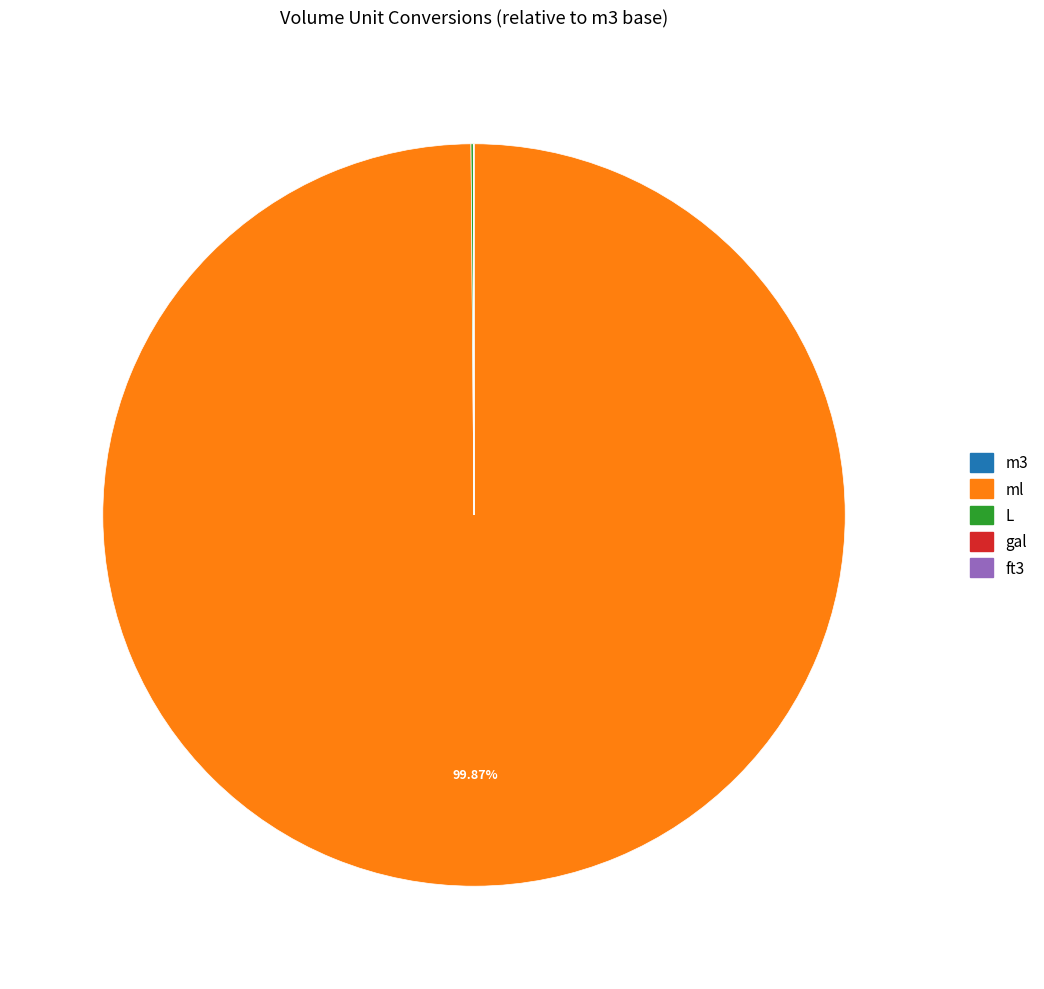

Which slice is the largest?

ml